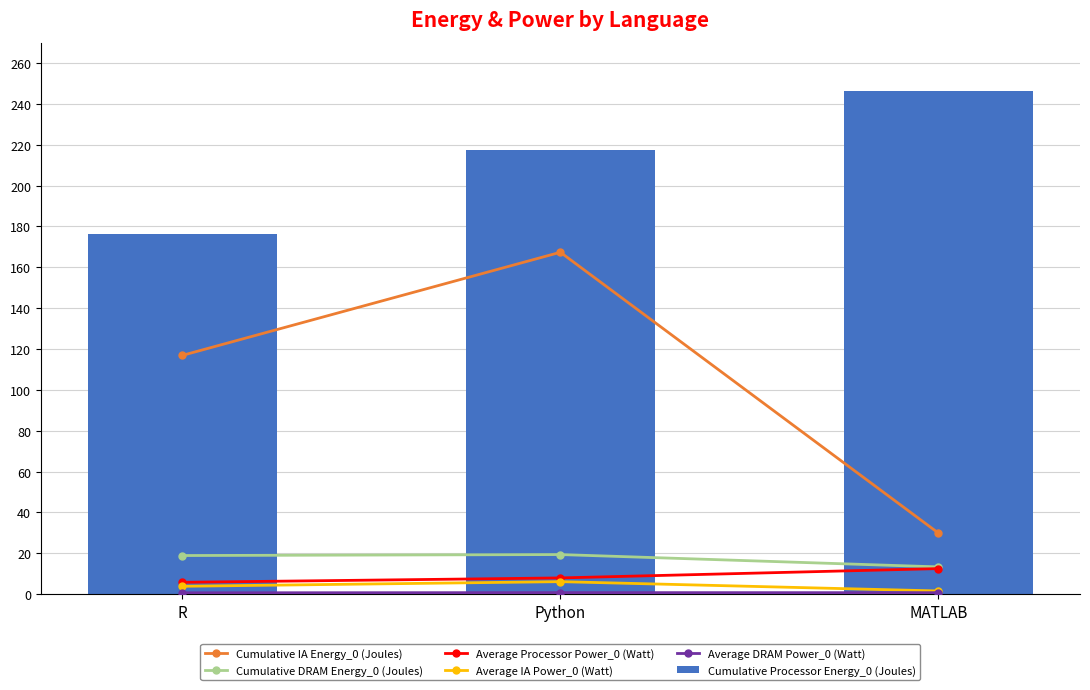

What is the value of the Cumulative IA Energy_0 (Joules) bar at the 3rd from the left?

29.9